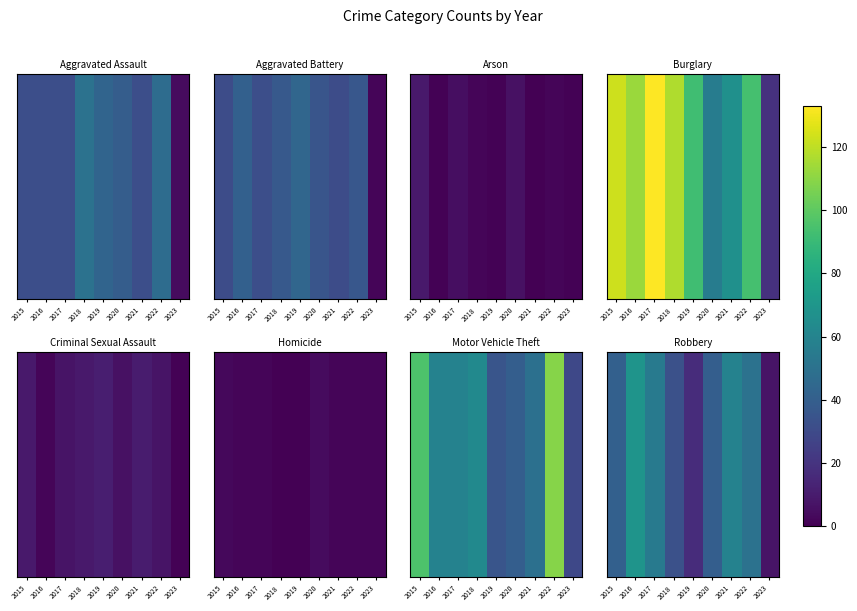

What is the approximate value at 2019?

17